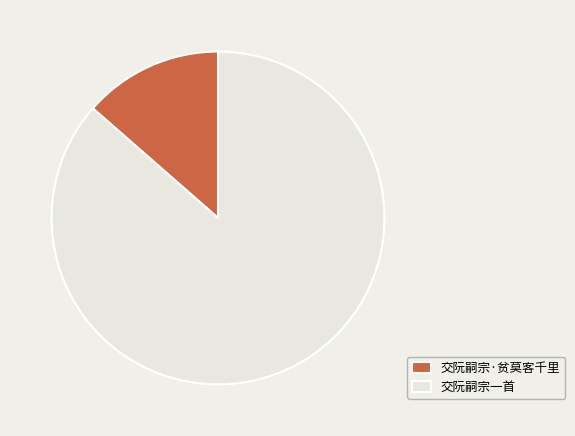

How many slices are in this pie chart?

2